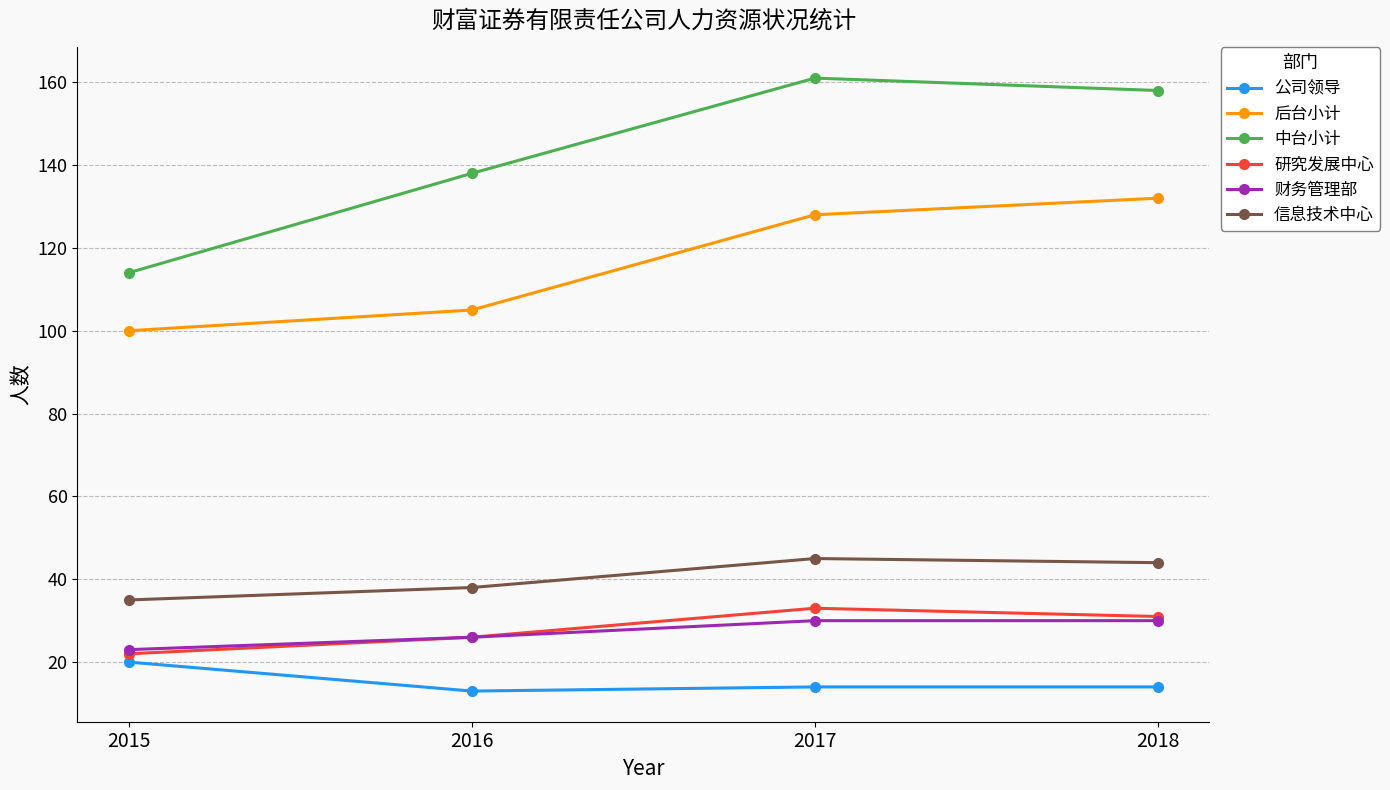

In 研究发展中心, how many points are higher than both neighbors (excluding endpoints)?

1